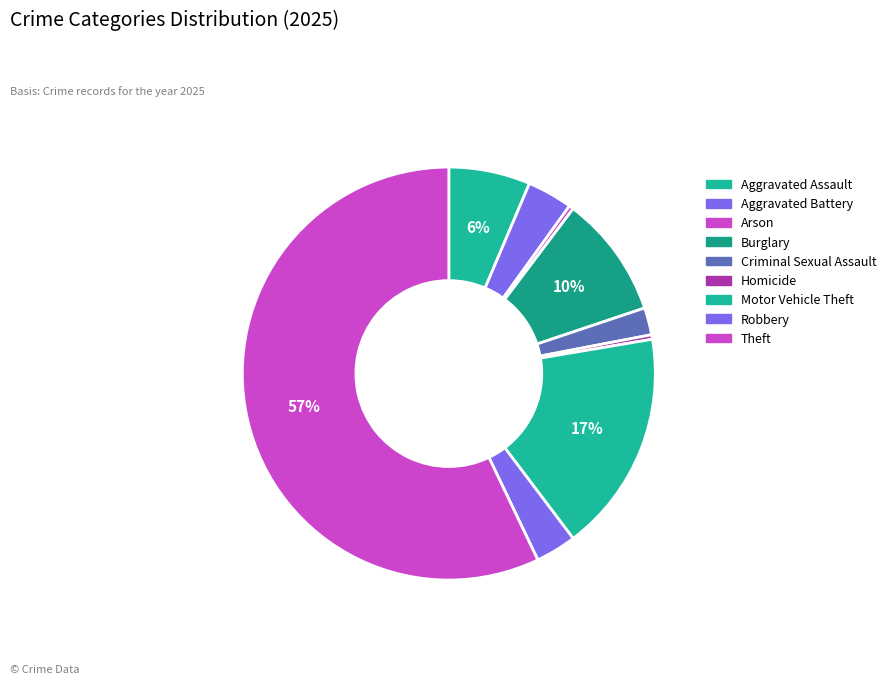

How many slices are in this pie chart?

9